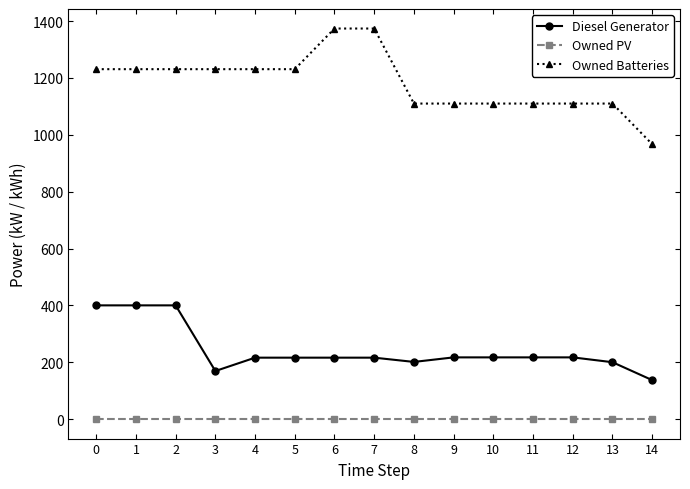

What are all the series names shown in the legend?

Diesel Generator, Owned PV, Owned Batteries